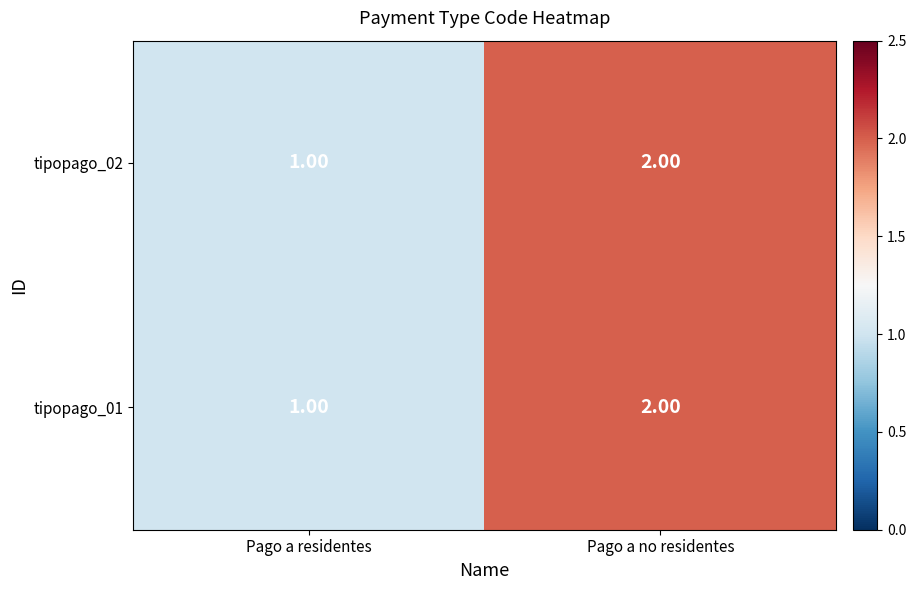

What is the greatest value displayed?

2